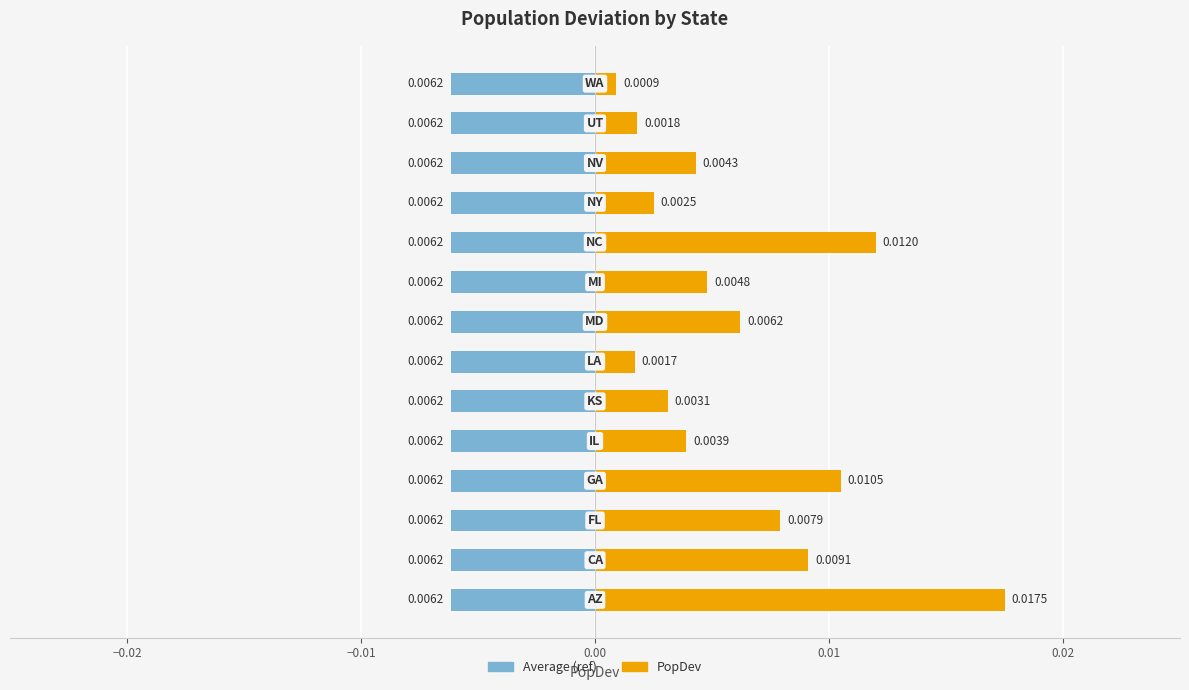

The value of PopDev at 0.00 is 0.0. True or false?

False